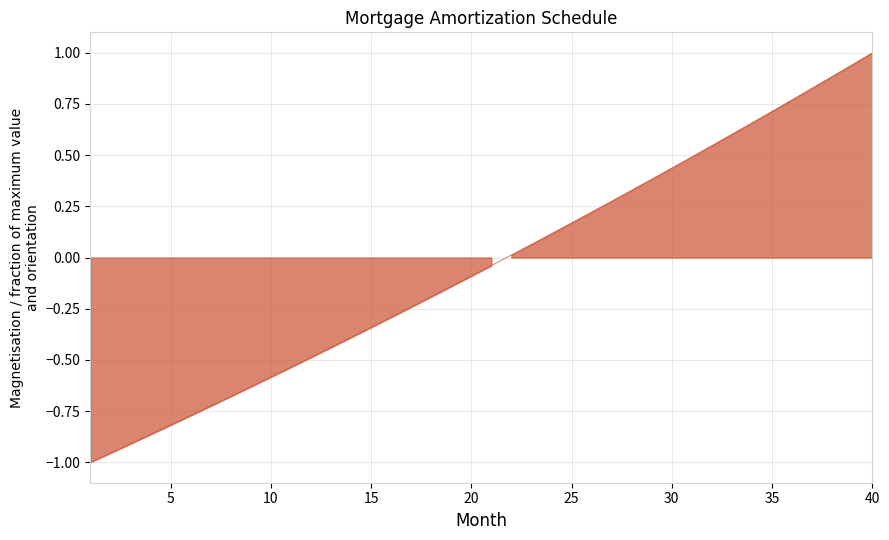

Count the number of data series in this chart.

1